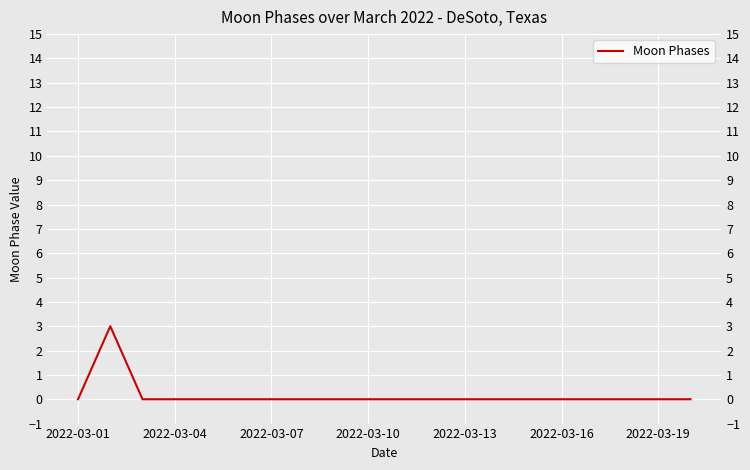

How many positive values are there?

1